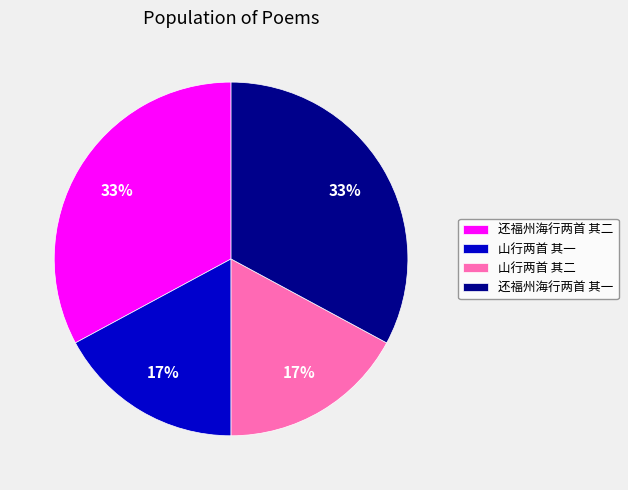

Is 山行两首 其二 the majority of the pie?

No